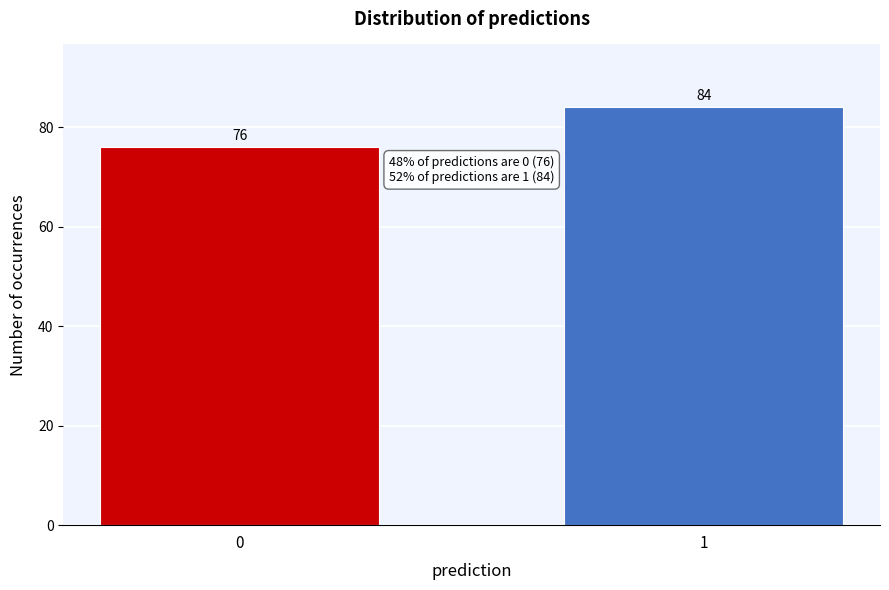

Reading left to right, list all the values displayed in this chart.

76	84